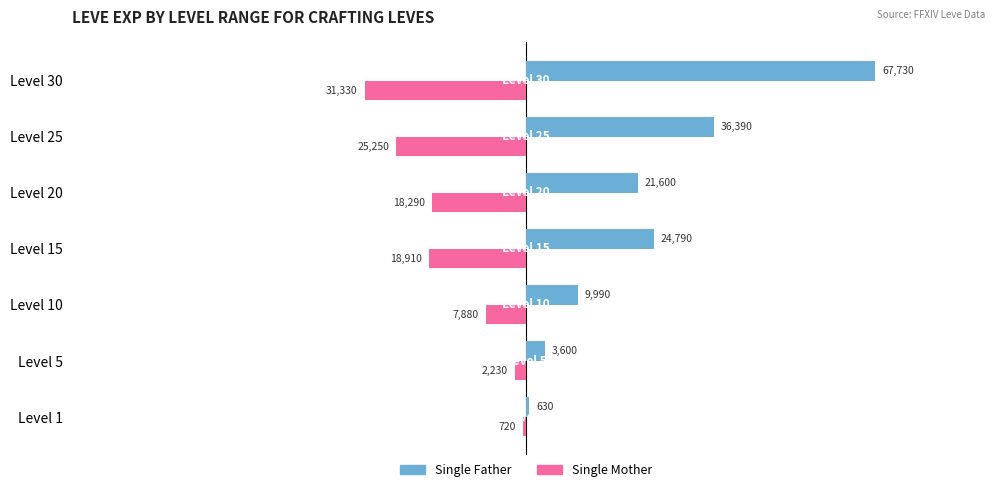

What are all the series names shown in the legend?

Single Father, Single Mother